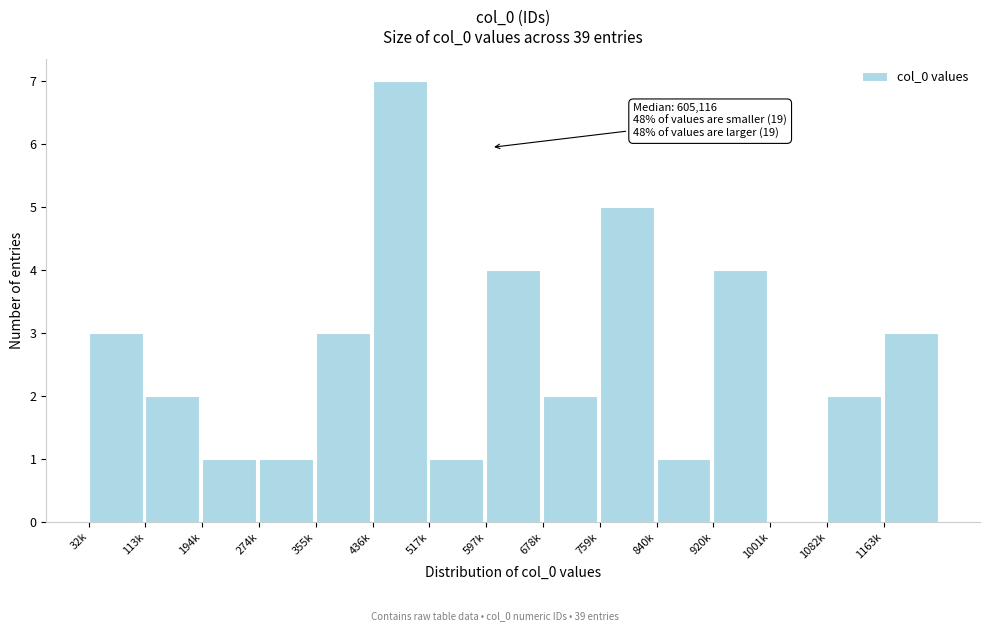

Reading left to right, what are all the values shown in this chart?

32k=3	113k=2	194k=1	274k=1	355k=3	436k=7	517k=1	597k=4	678k=2	759k=5	840k=1	920k=4	1001k=0	1082k=2	1163k=3